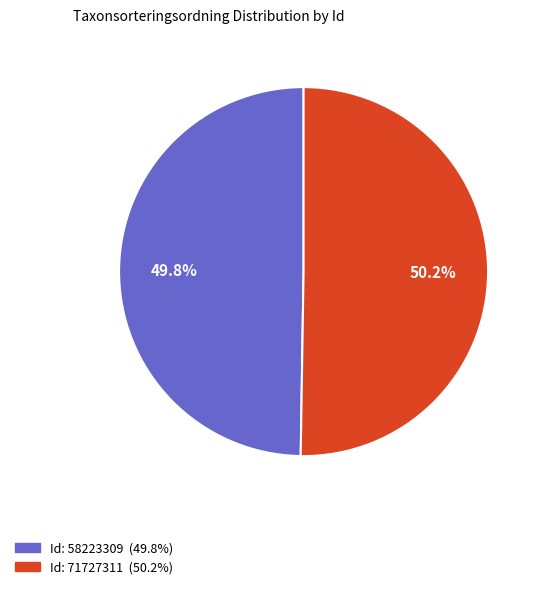

Is there a majority slice in this chart?

Yes